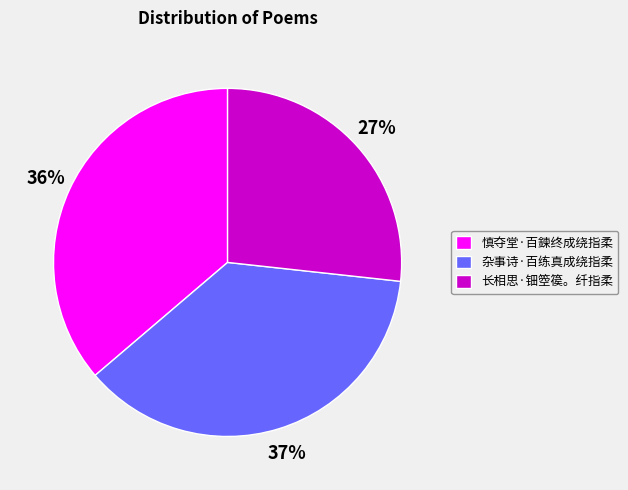

What is the ratio of the value at 慎夺堂·百鍊终成绕指柔 to the value at 杂事诗·百练真成绕指柔?

1.0